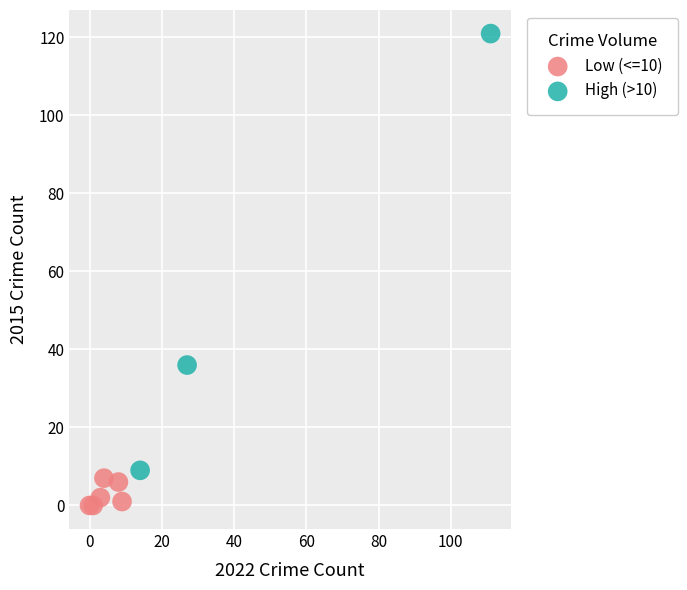

Which series contains the lowest Y value?

Low (<=10)